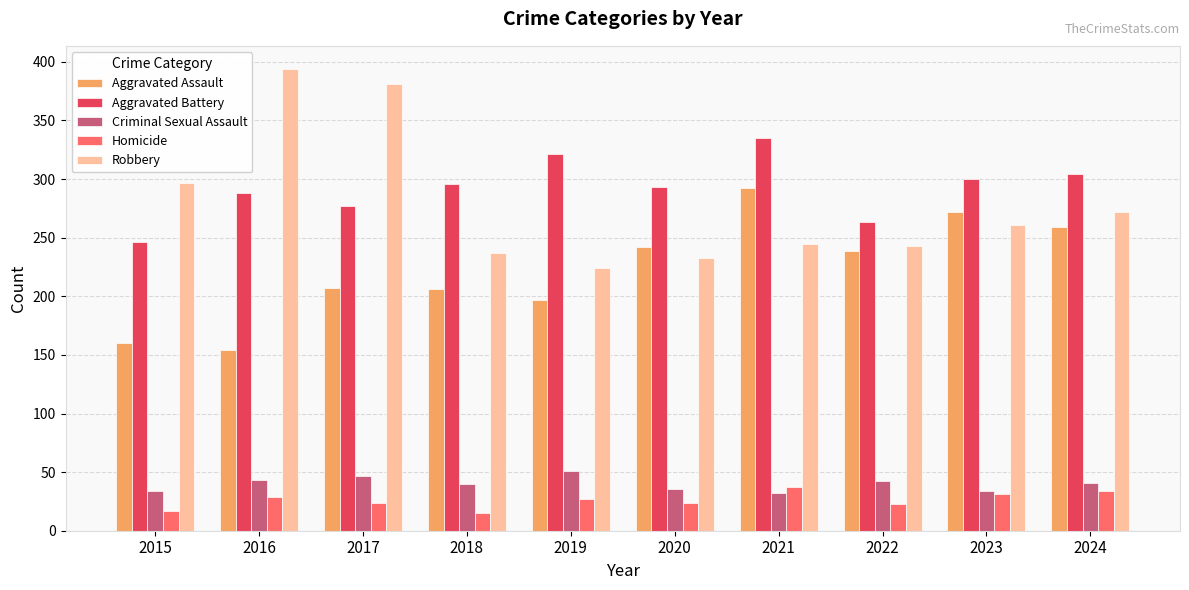

How many groups of bars are there?

10